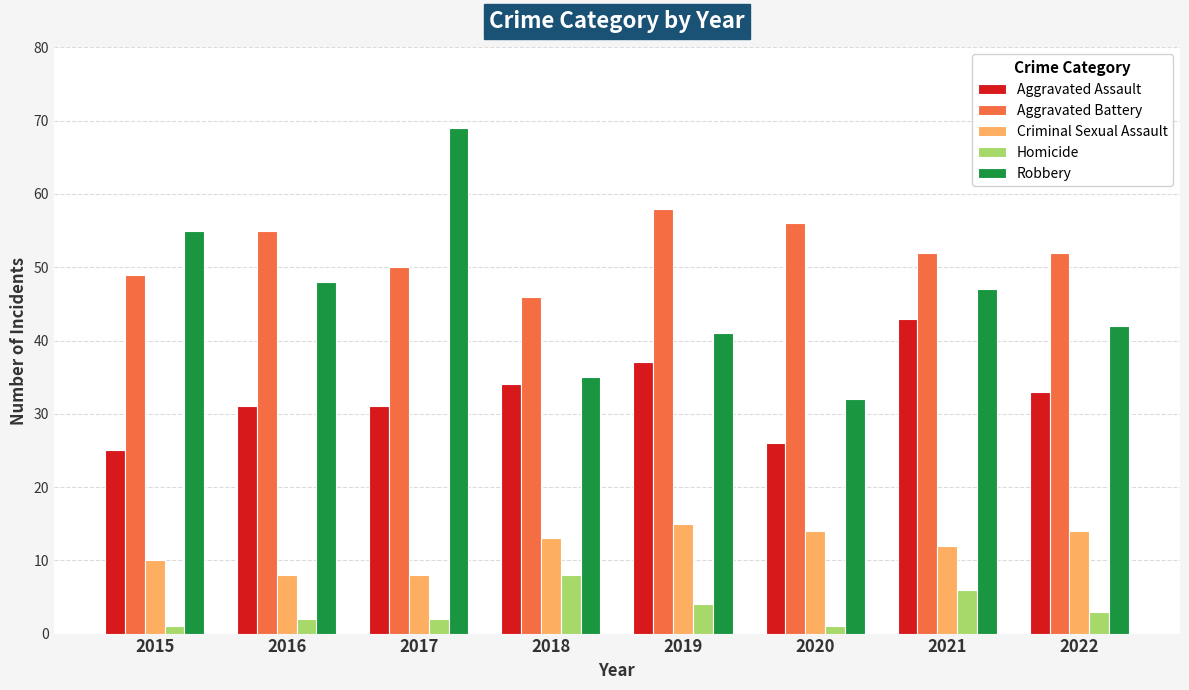

What is the value of the Criminal Sexual Assault bar at the 7th from the left?

12